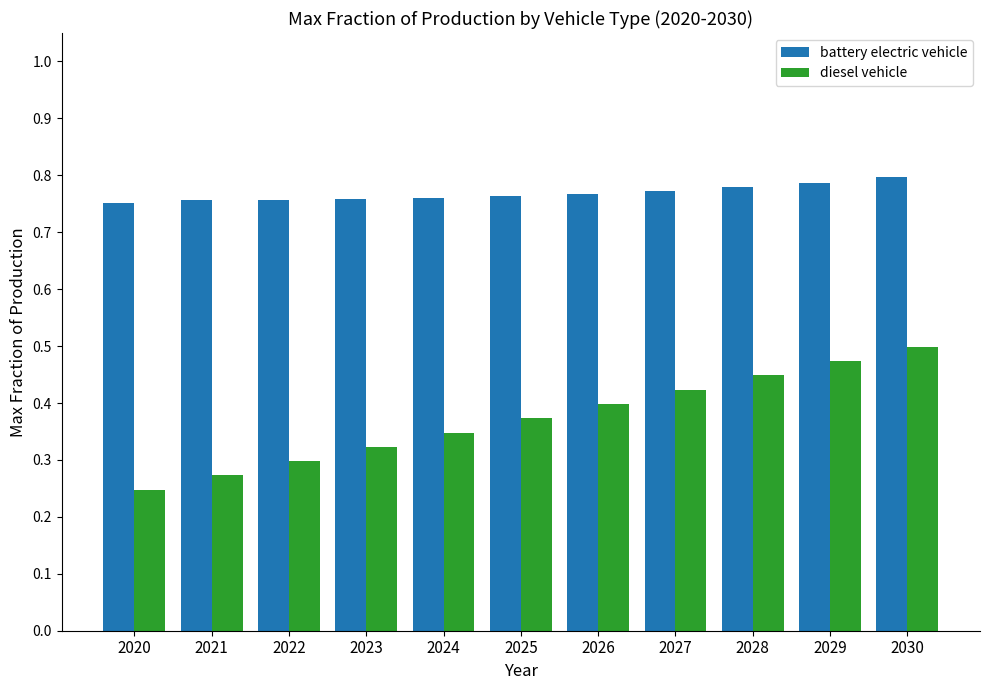

True or false: battery electric vehicle has a value of 0.8 at 2024.

True